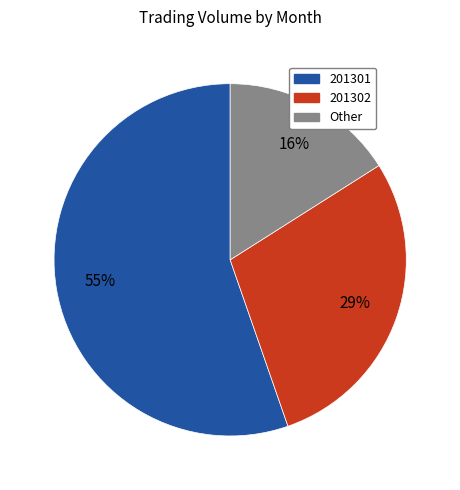

How many segments does this pie chart have?

3